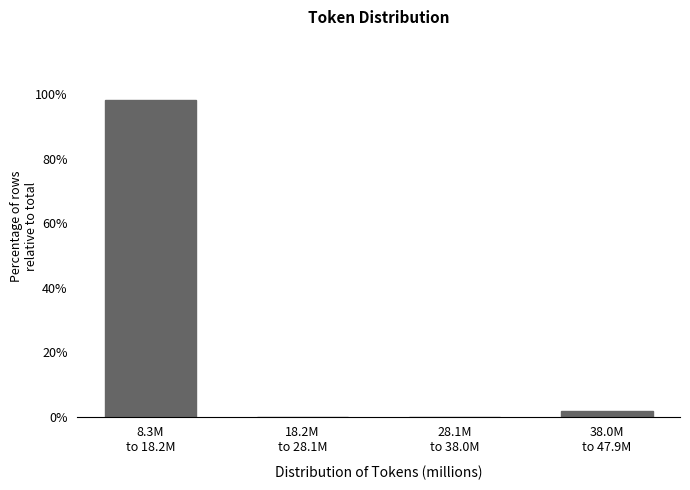

What is the sum of all values?

100.0